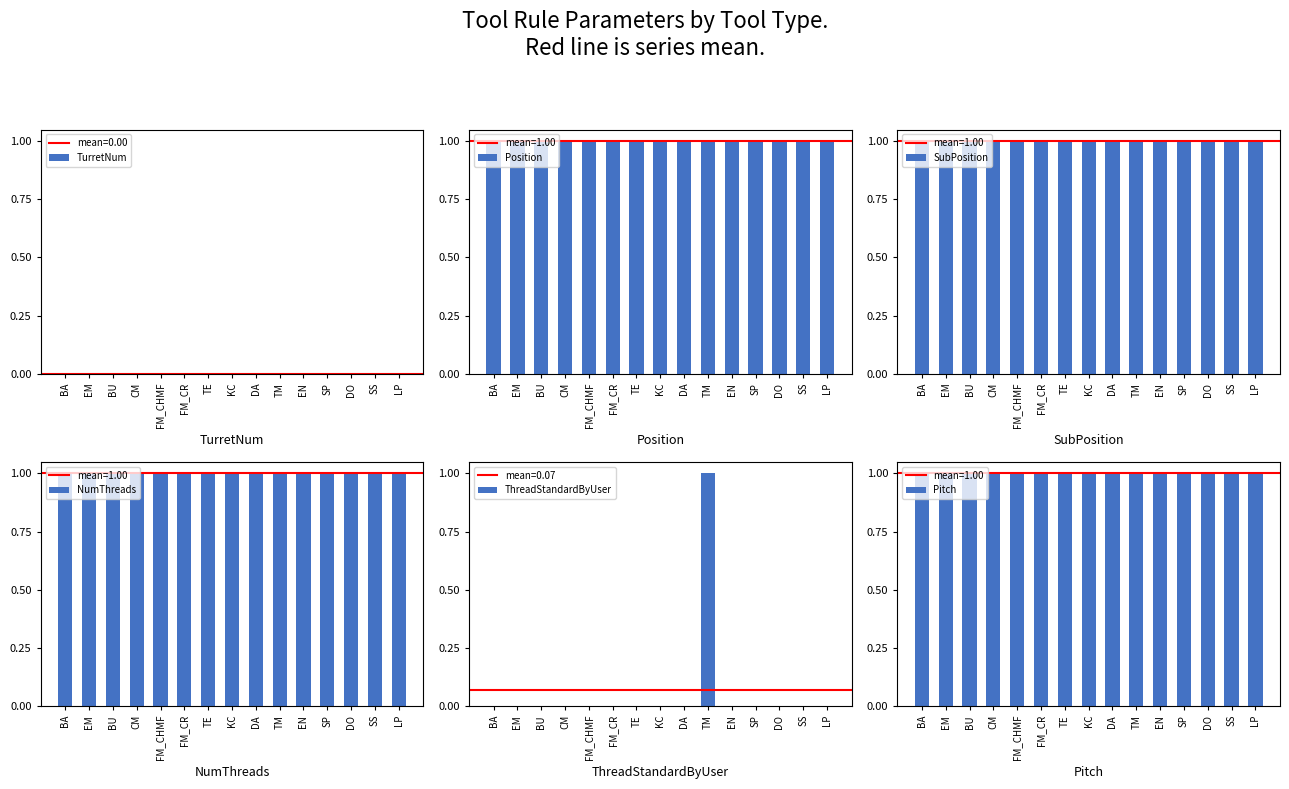

The value of Position at SP is 2. True or false?

False